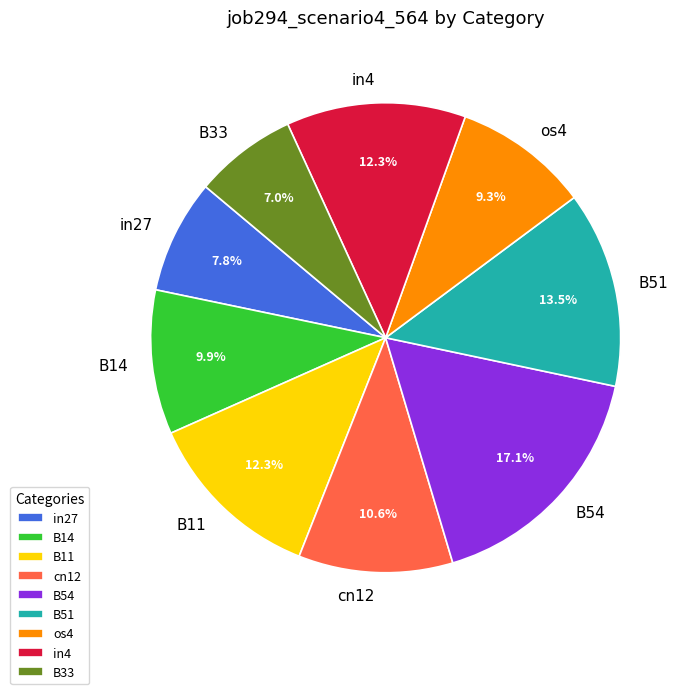

Count the number of slices in the pie.

9